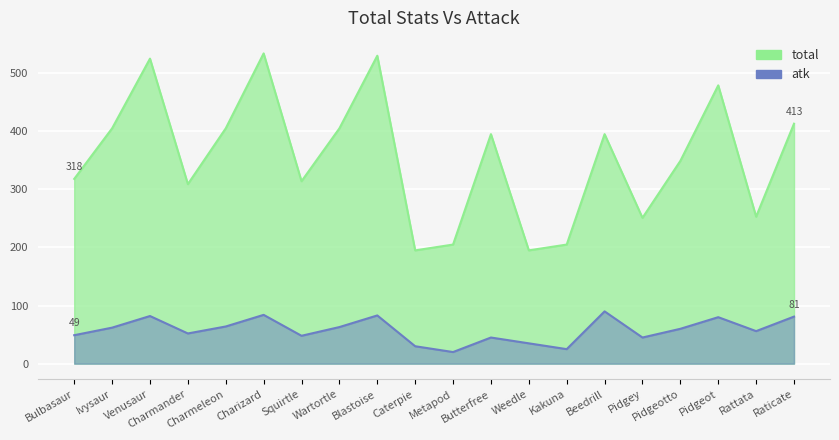

Which has a higher value, Charmeleon or Blastoise?

Blastoise